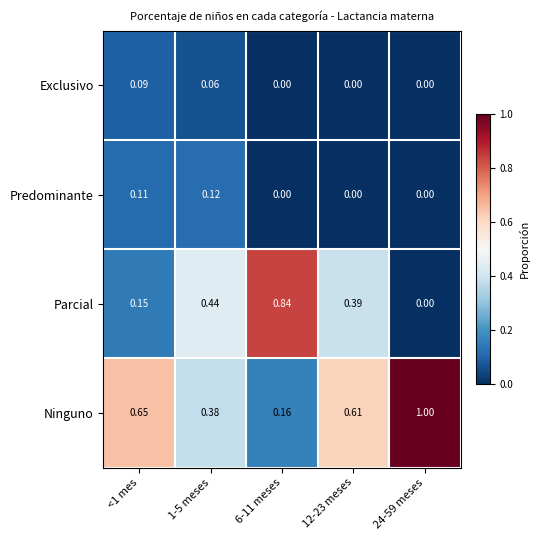

Which series has the largest total across all categories?

Ninguno